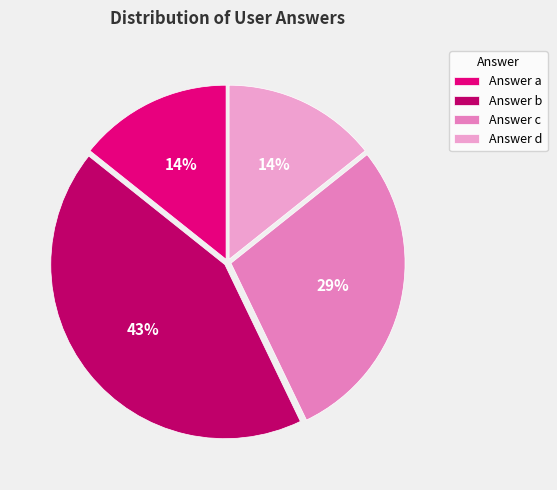

Combined, do Answer a and Answer c account for over 50%?

No